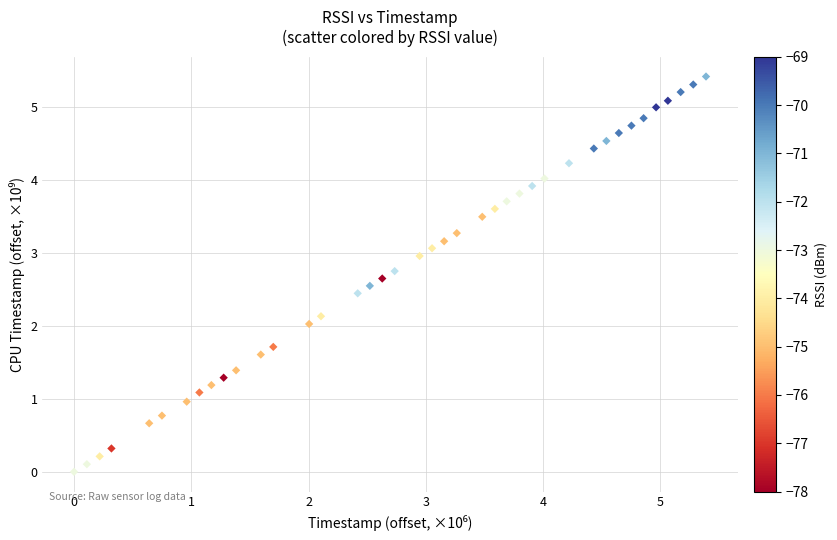

What is the range of Y values (max minus min)?

5.4